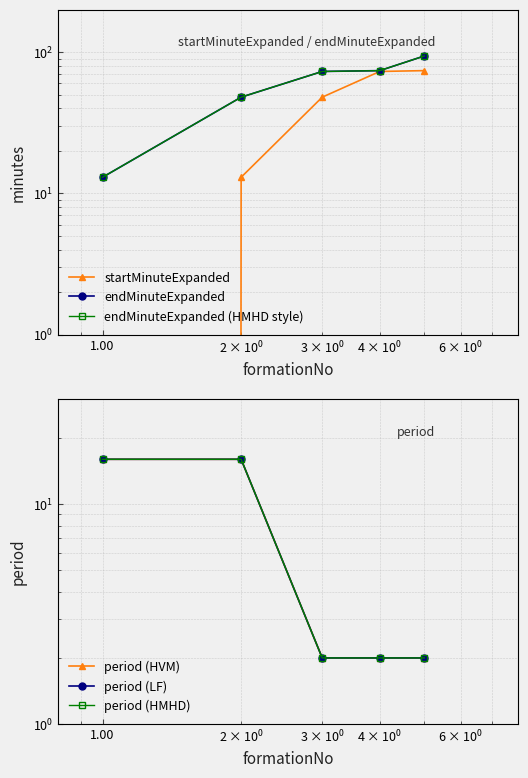

At how many categories does at least one series exceed 60?

3